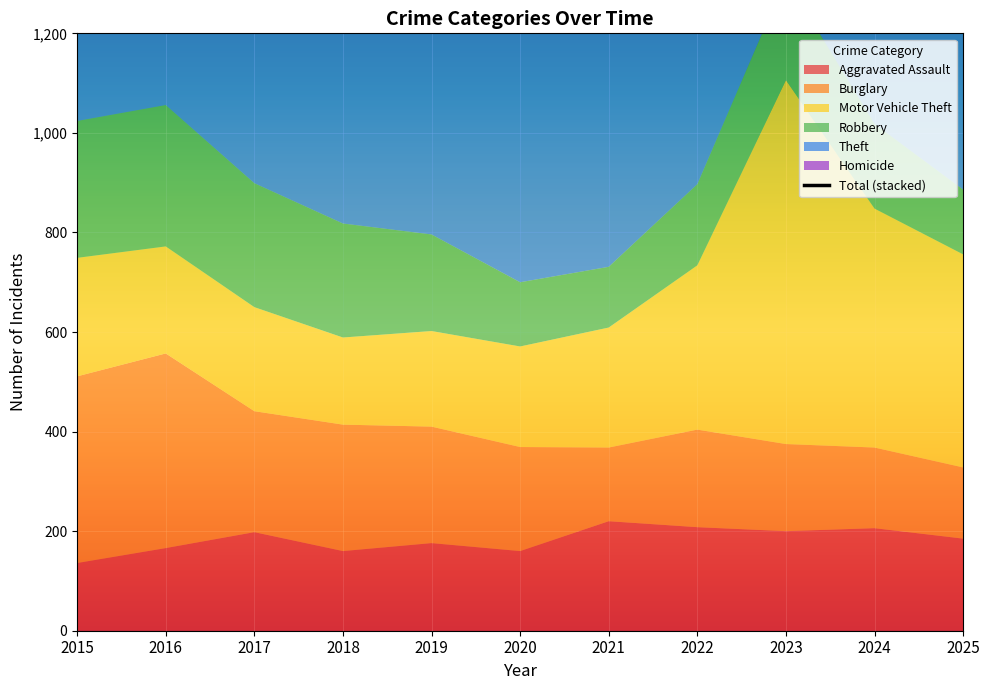

What is the maximum value shown in the chart?

2100